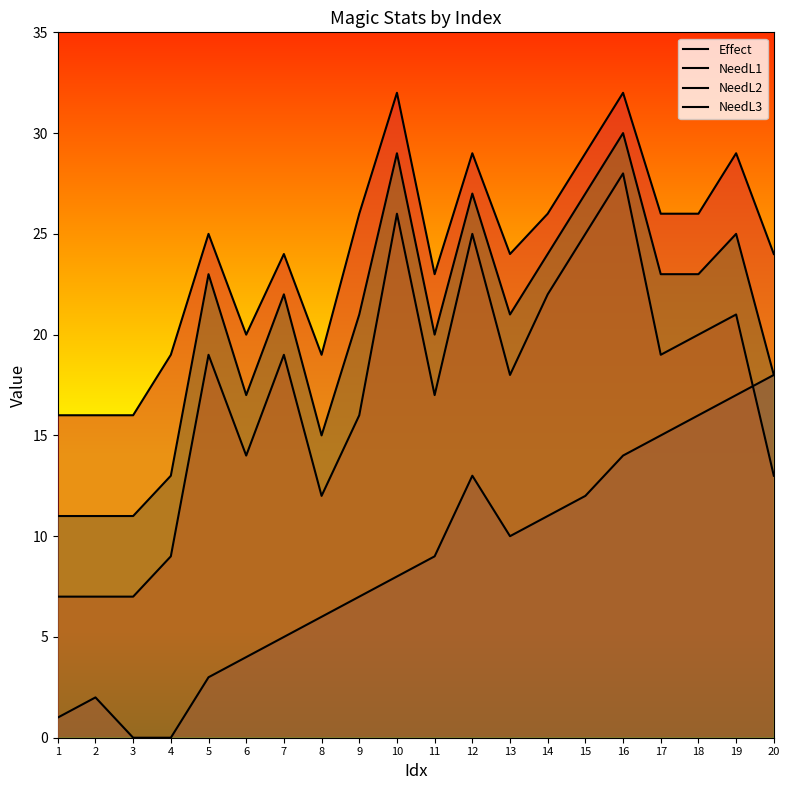

What is the difference between the second highest and second lowest values in the Effect series?

17